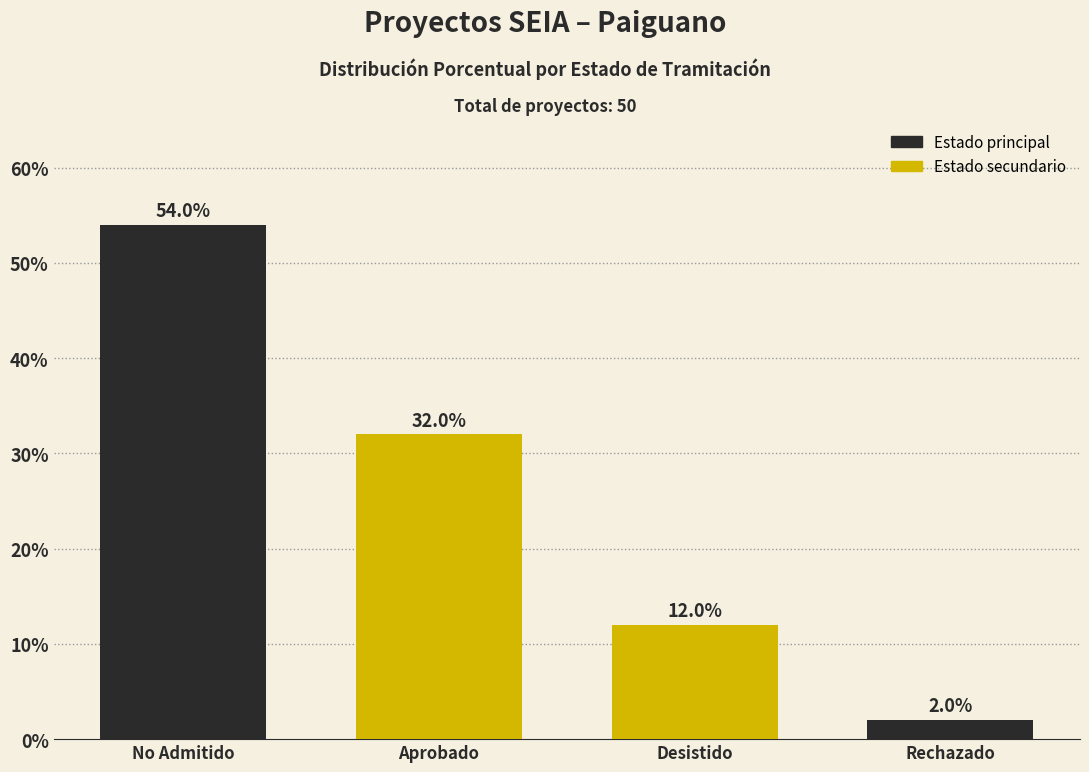

Reading left to right, extract all data points from this chart.

No Admitido=54	Aprobado=32	Desistido=12	Rechazado=2